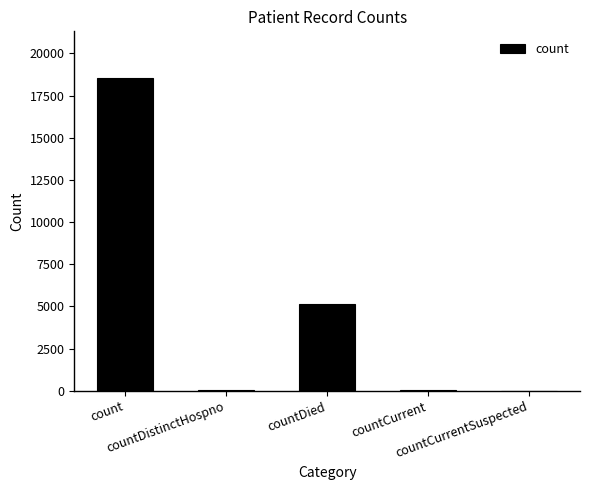

The value at countDied is 5134. True or false?

True